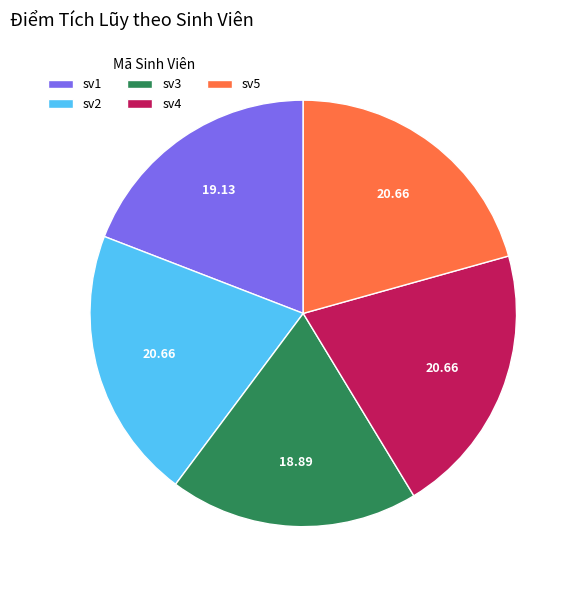

True or false: sv5 accounts for 21% of the total.

True